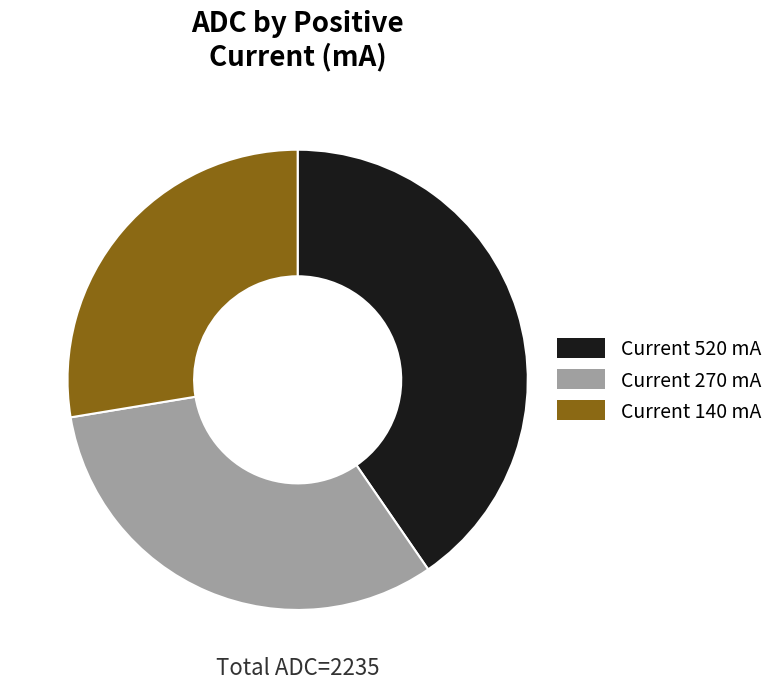

Combined, do Current 520 mA and Current 140 mA account for over 50%?

Yes